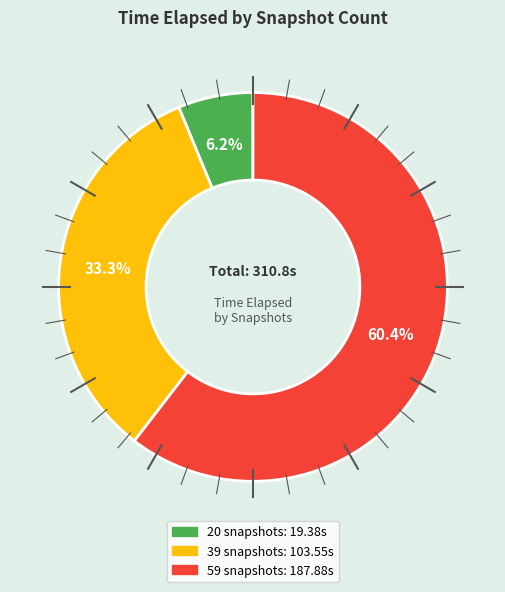

To the nearest percent, what percentage of the pie is 39 snapshots?

33%